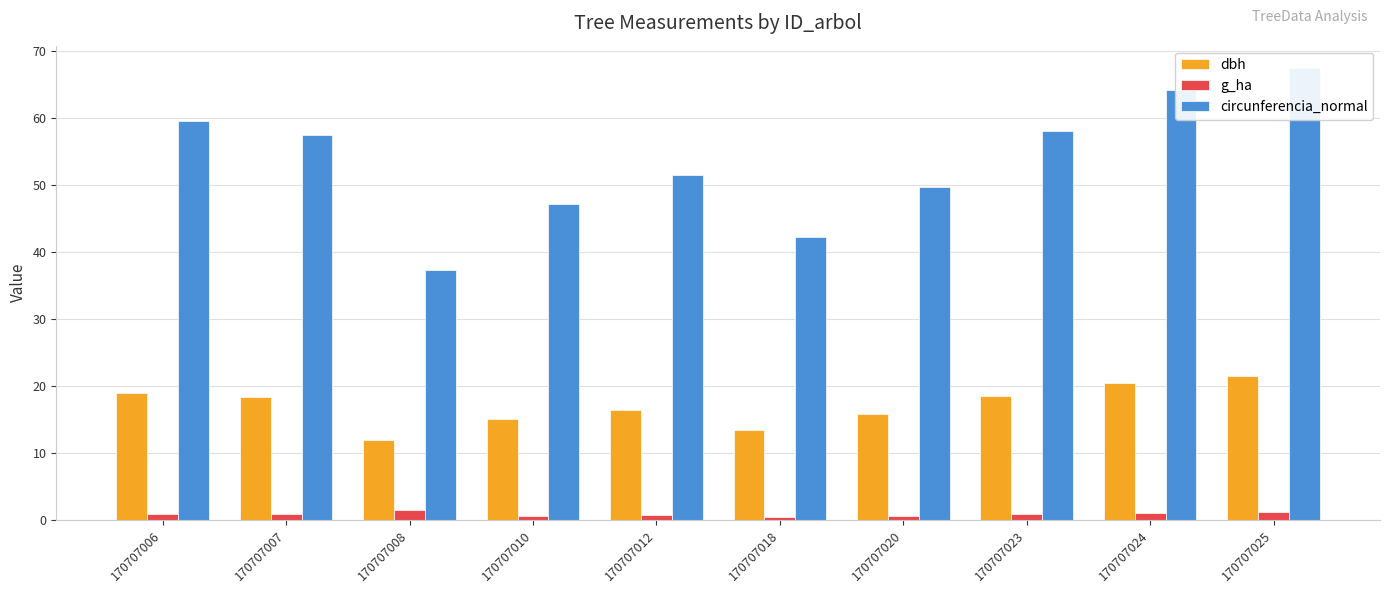

What is the value of the dbh bar at the 7th from the left?

15.8